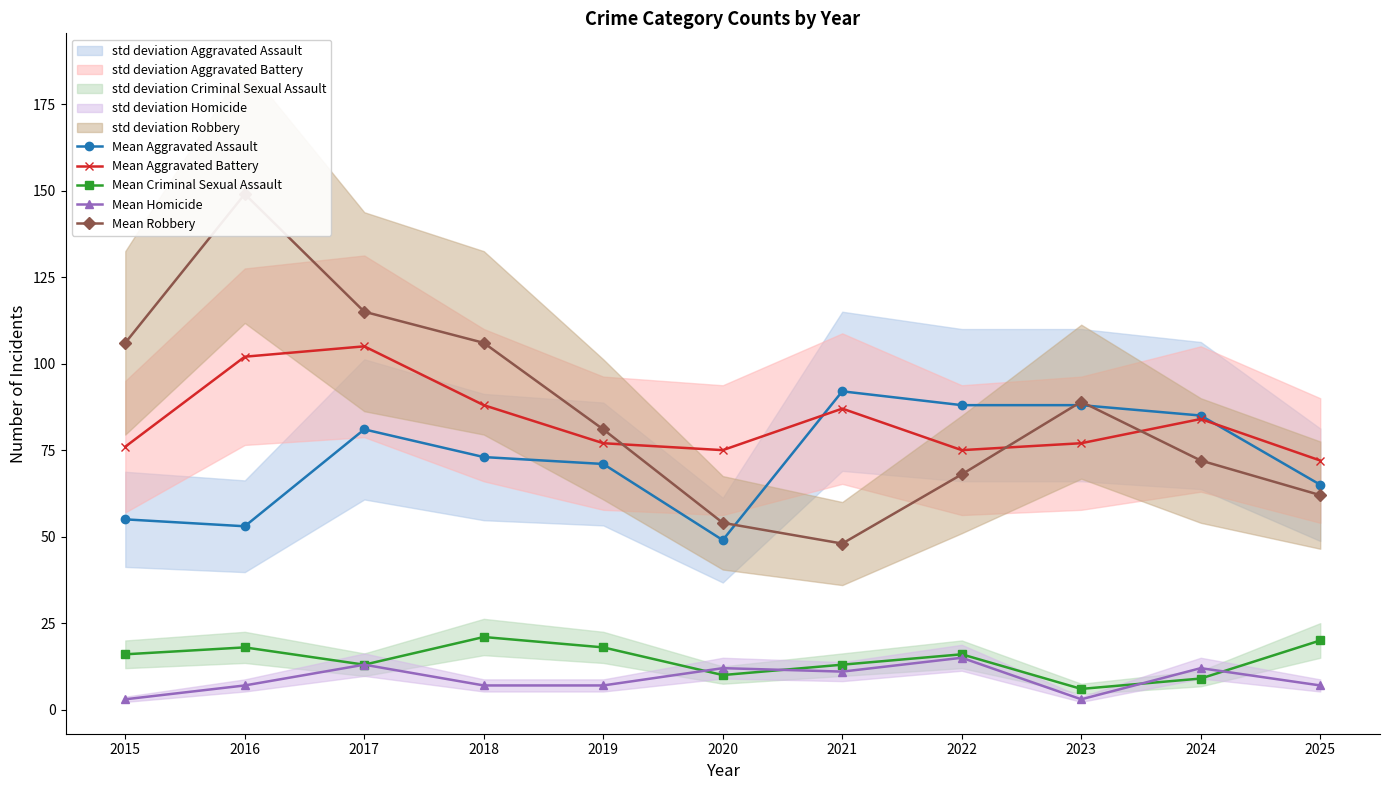

What is the difference between the maximum and minimum values in the Mean Robbery series?

101